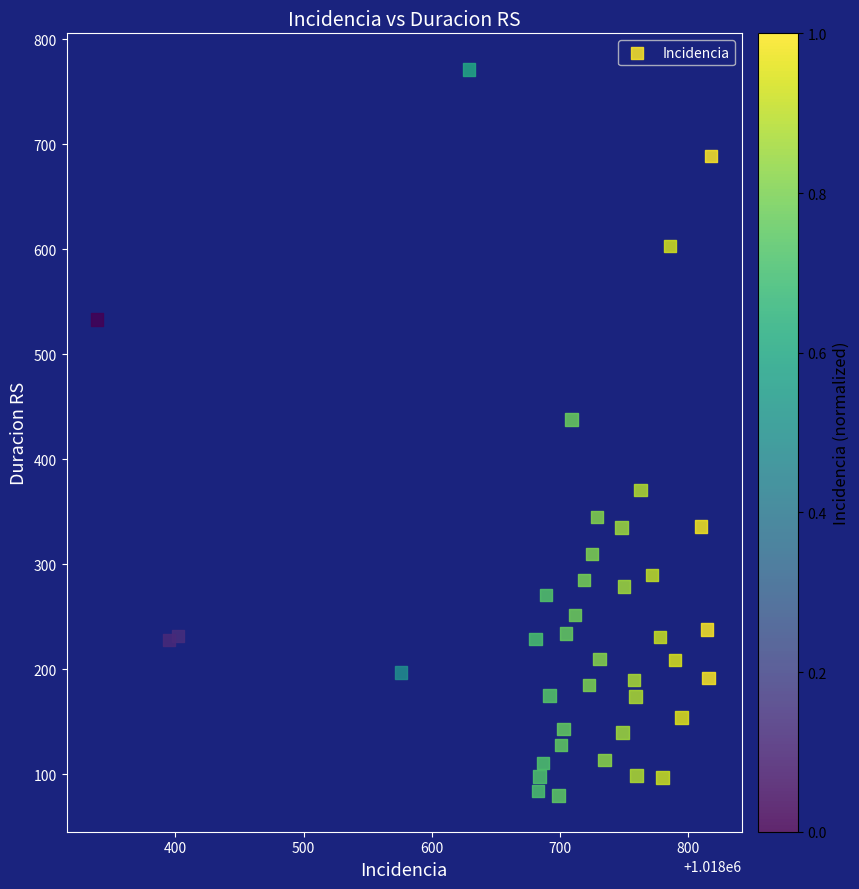

What Y value in the scatter plot is closest to 425?

438